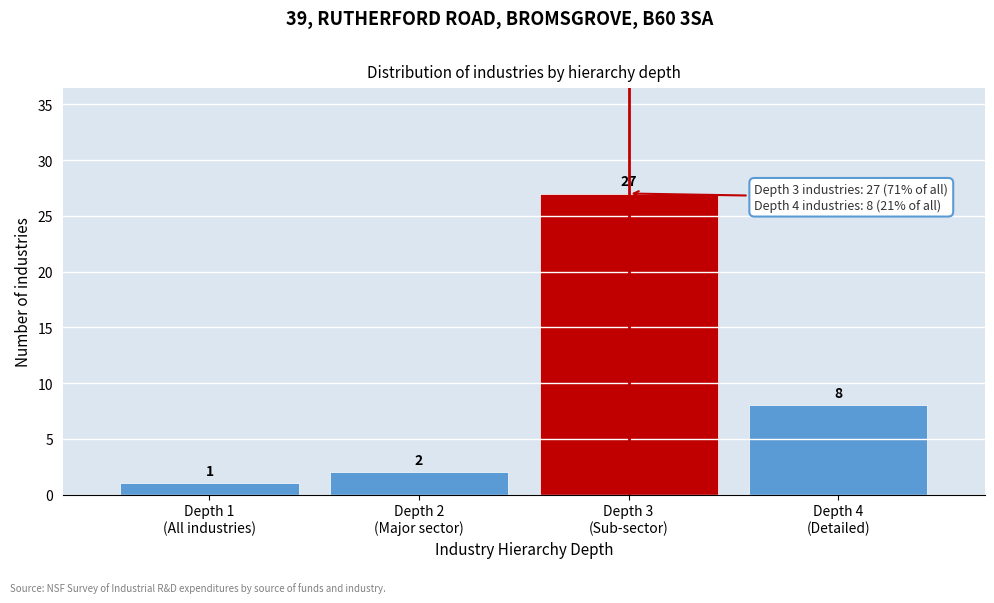

Reading left to right, transcribe all the data shown in this chart.

1	2	27	8